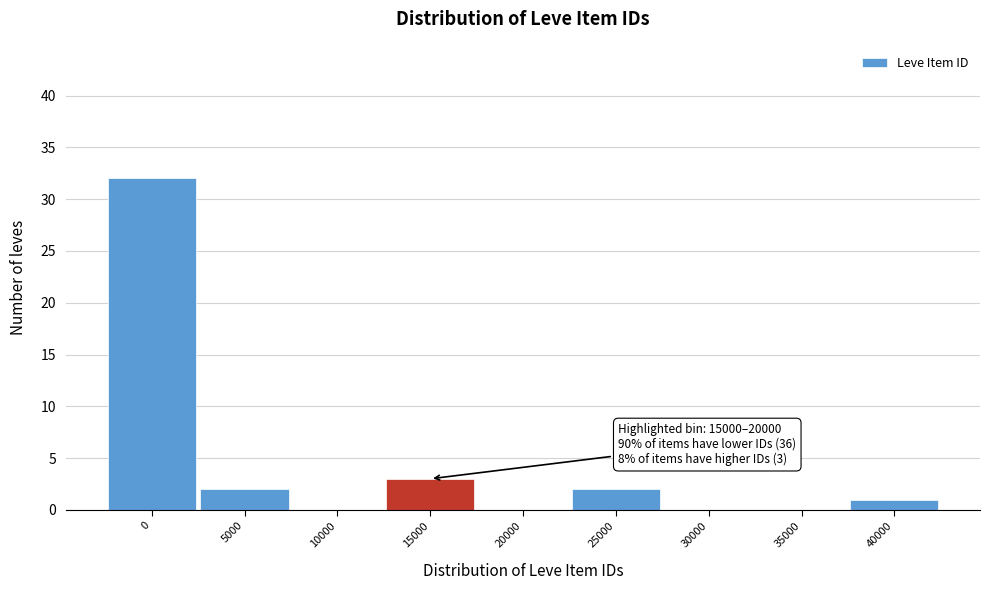

Reading right to left, what are all the values shown in this chart?

40000=1	35000=0	30000=0	25000=2	20000=0	15000=3	10000=0	5000=2	0=32